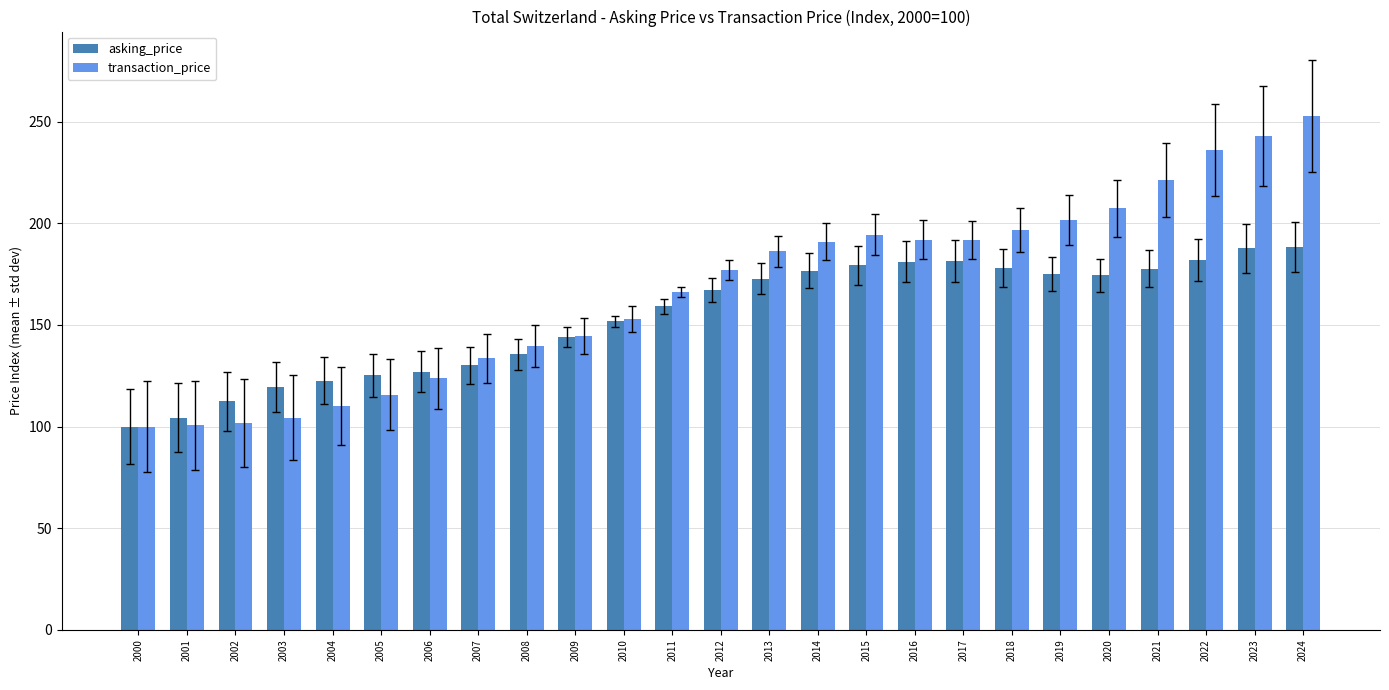

At which label does asking_price first exceed 167?

2012